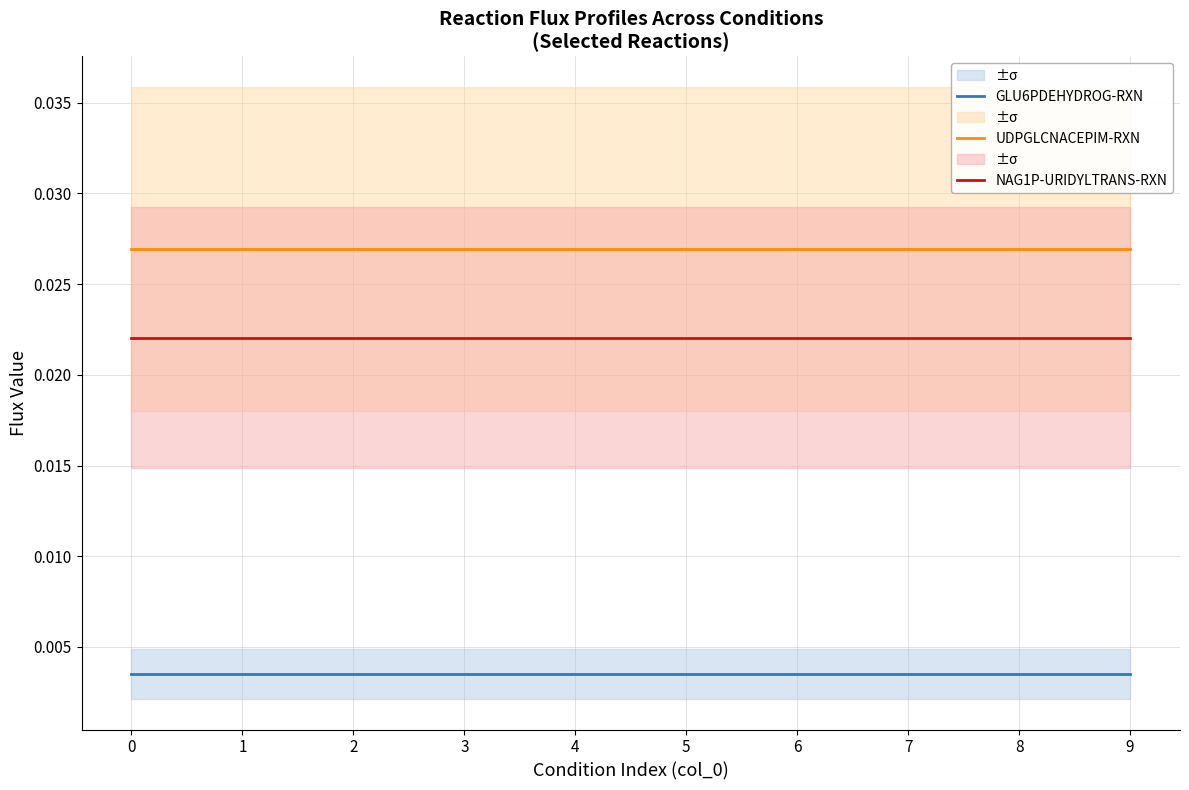

True or false: GLU6PDEHYDROG-RXN and UDPGLCNACEPIM-RXN intersect in this chart.

False